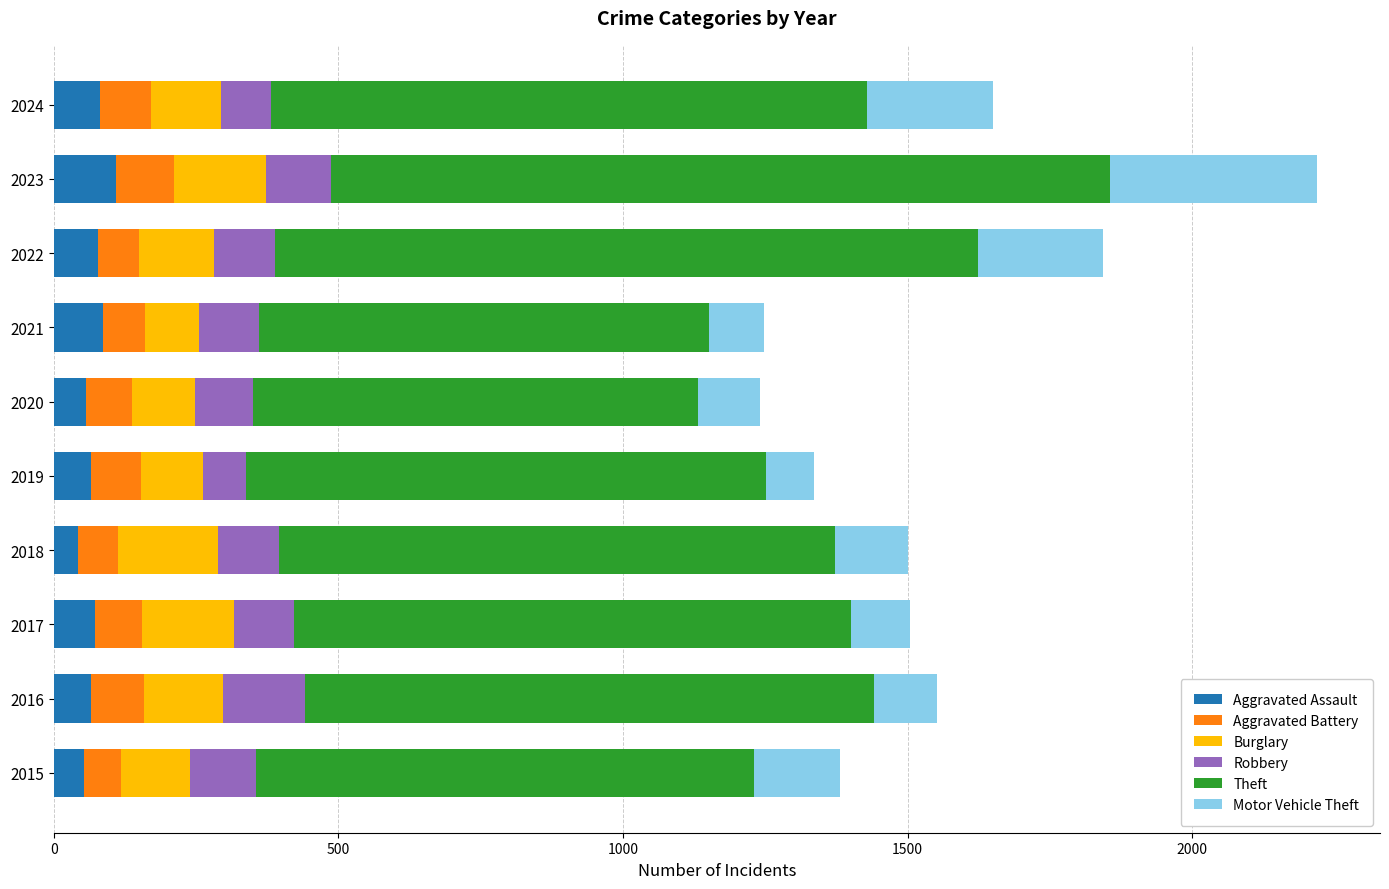

What is the total value across all series at 2024?

1650